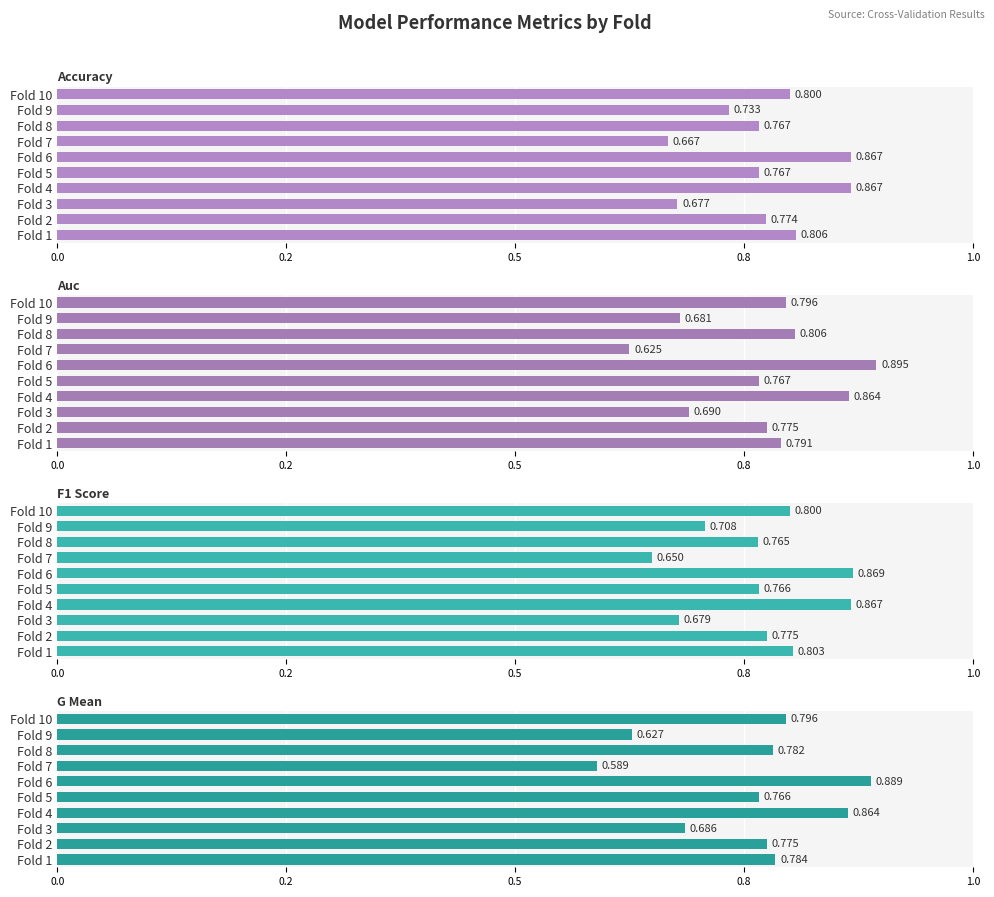

What position from the right is 0.2?

9